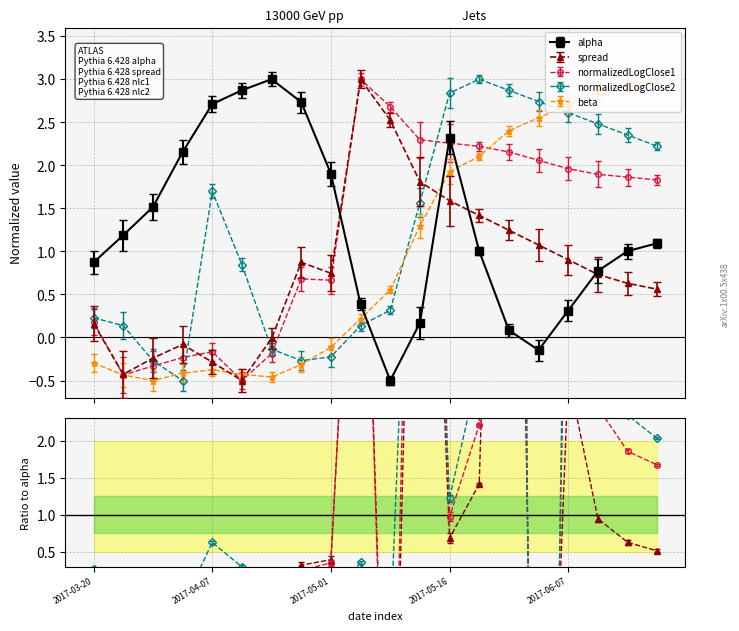

True or false: spread and normalizedLogClose1 intersect in this chart.

True